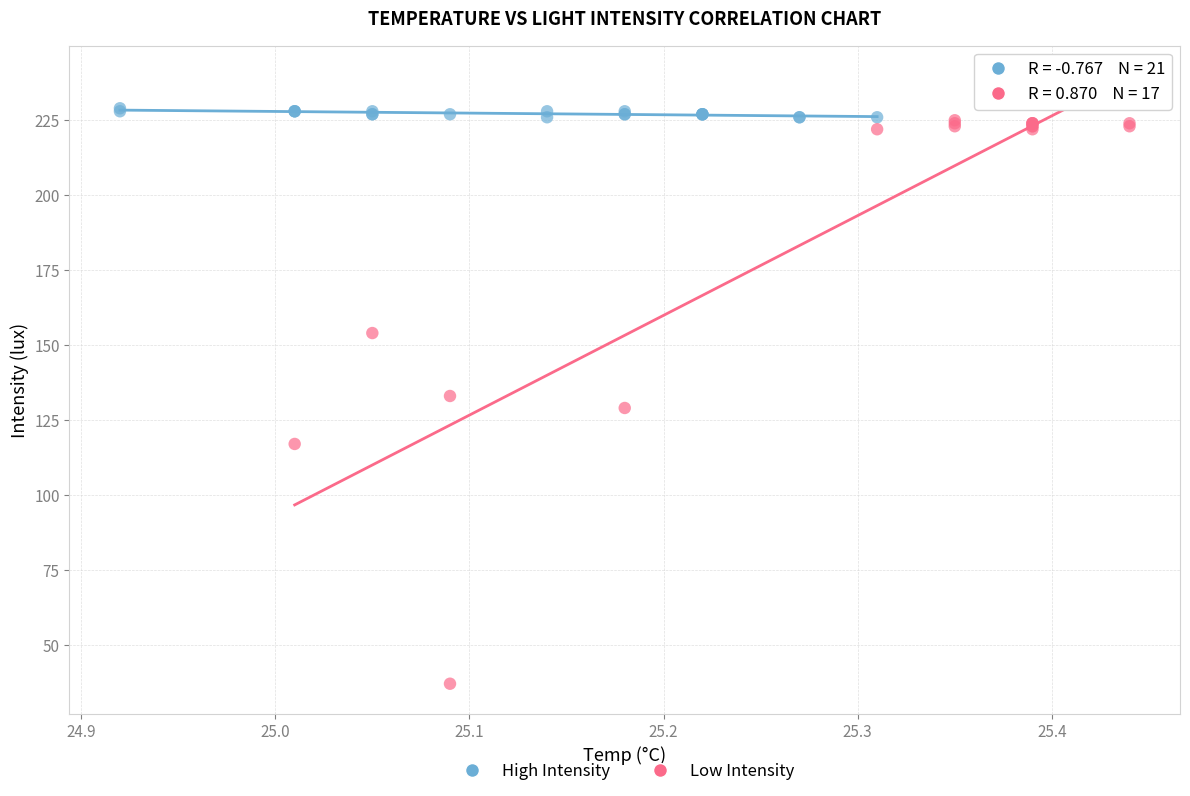

Which series has the widest spread of Y values?

Low Intensity